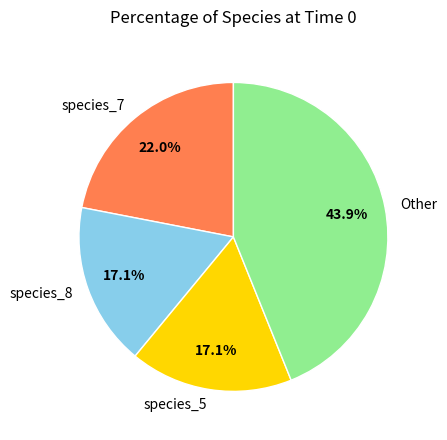

To the nearest percent, what is the average slice percentage?

25%